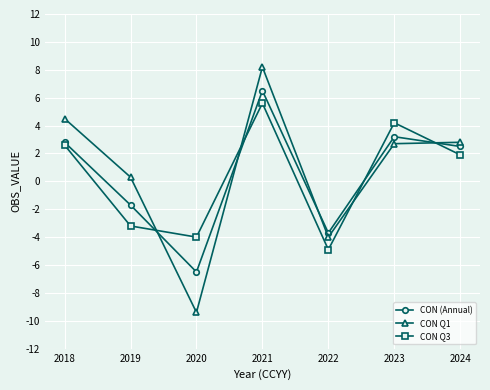

Reading left to right, list all the values displayed in this chart.

CON (Annual): 2.8	-1.7	-6.5	6.5	-3.7	3.2	2.5
CON Q1: 4.5	0.3	-9.4	8.2	-4.0	2.7	2.8
CON Q3: 2.6	-3.2	-4.0	5.6	-4.9	4.2	1.9